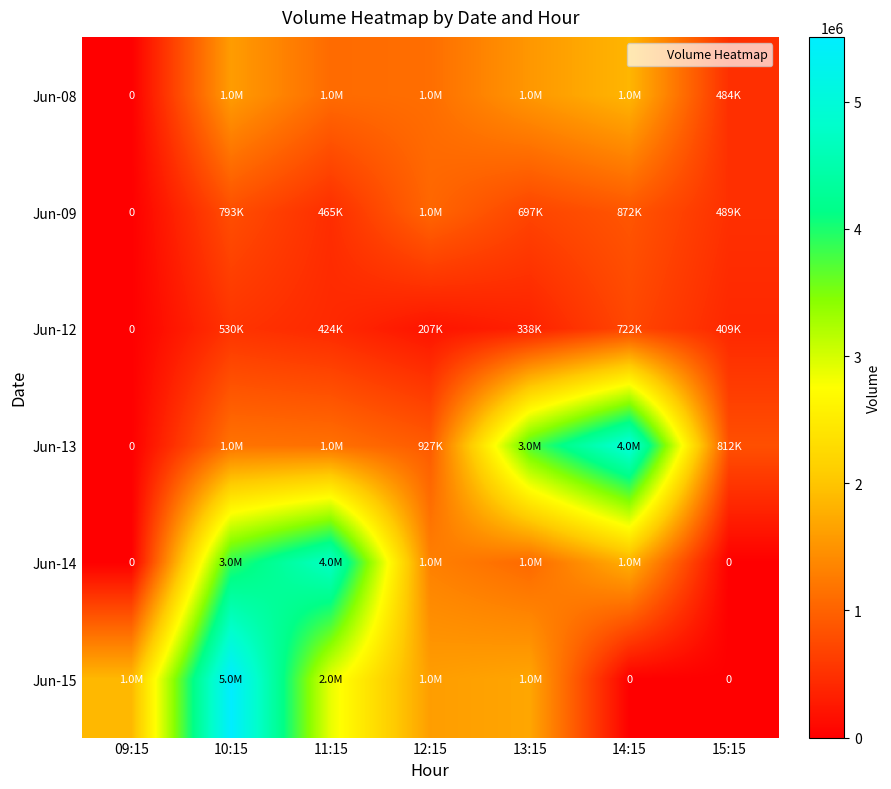

What value does the Jun-13 series have at 15:15?

812494